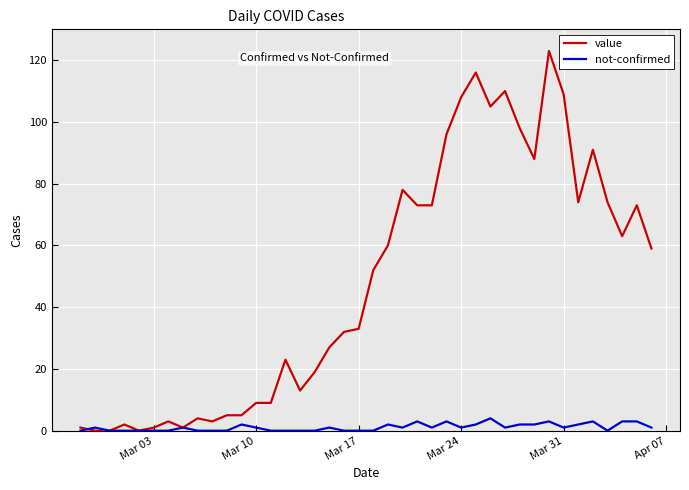

Which series has the widest spread of values?

value